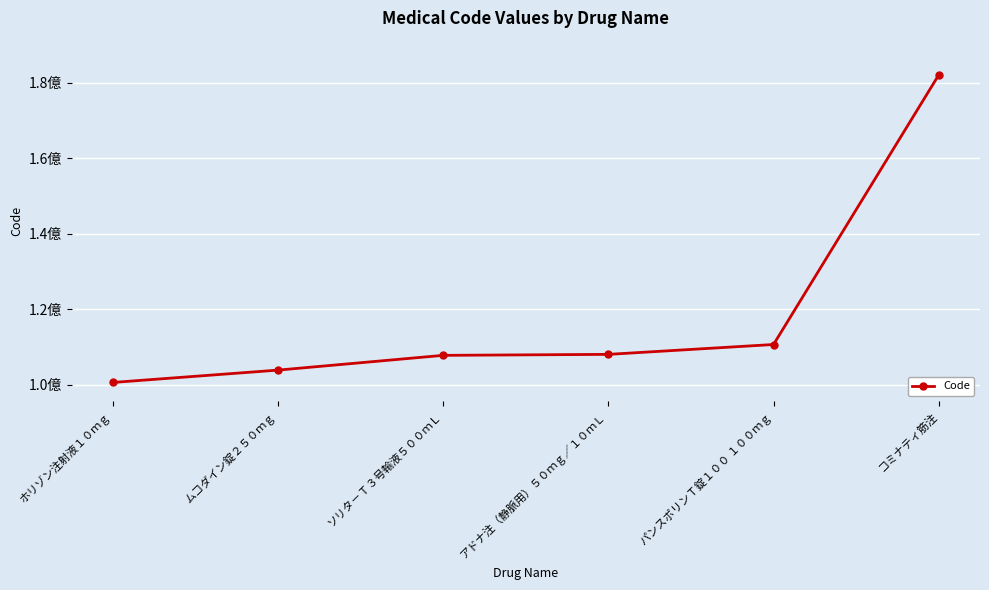

What is the label of the 5th point from the right?

ムコダイン錠２５０ｍｇ